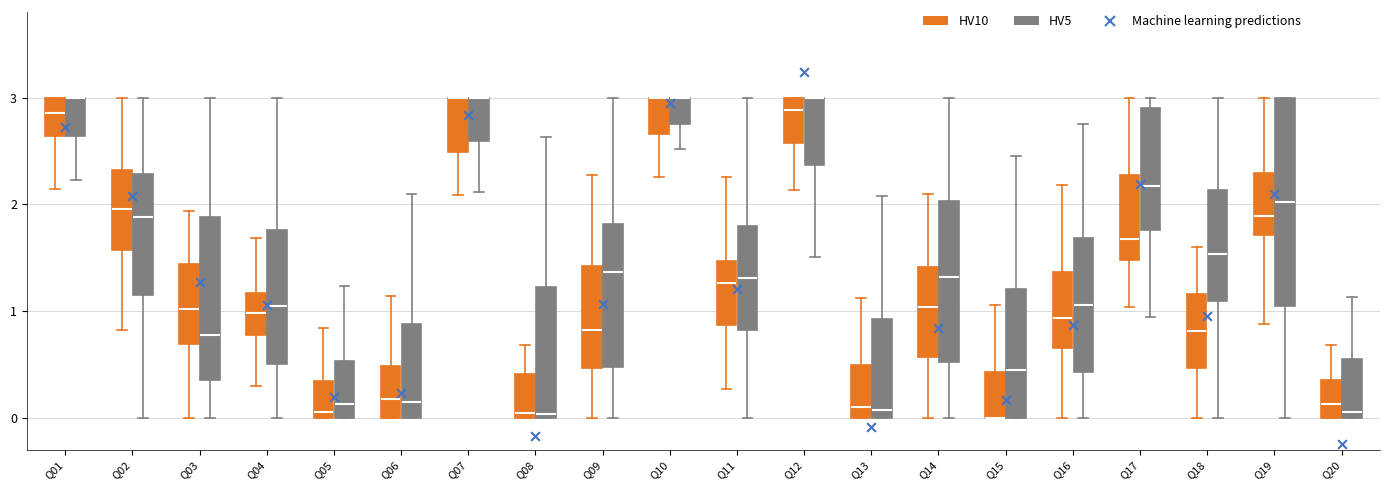

Comparing the boxes themselves (not the whiskers), which one is the tallest?

Q19 (HV5)